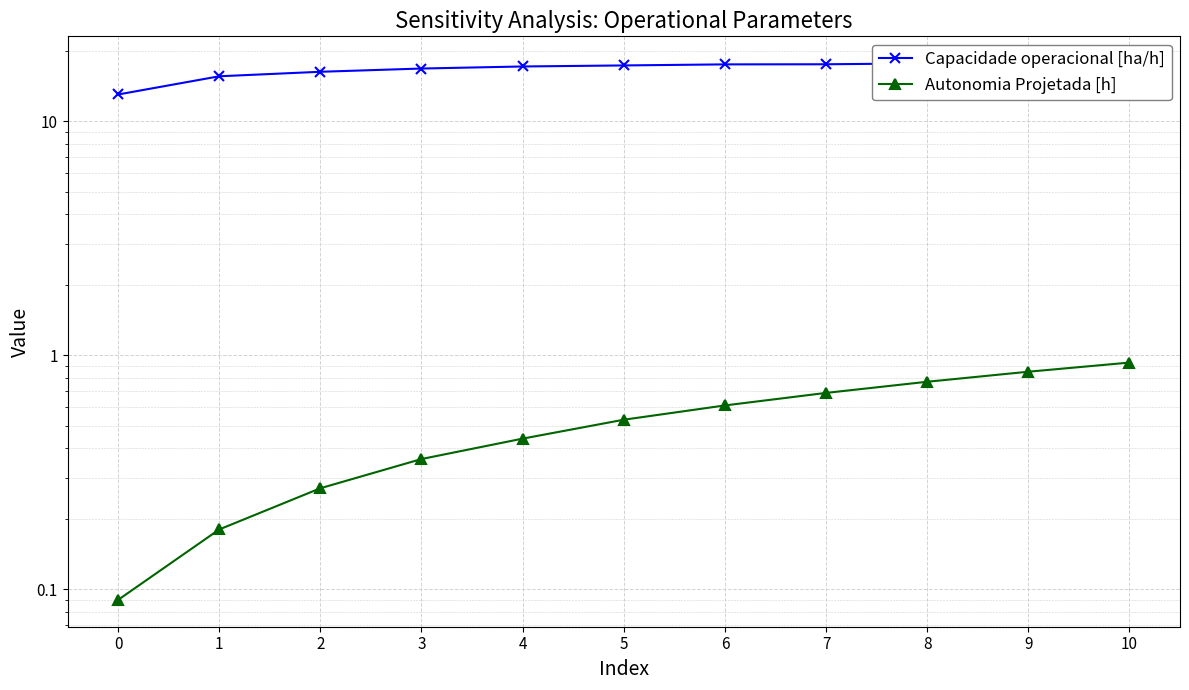

Reading right to left, list all the values displayed in this chart.

Capacidade operacional [ha/h]: 17.7	17.7	17.7	17.5	17.5	17.3	17.1	16.8	16.3	15.6	13.0
Autonomia Projetada [h]: 0.9	0.8	0.8	0.7	0.6	0.5	0.4	0.4	0.3	0.2	0.1